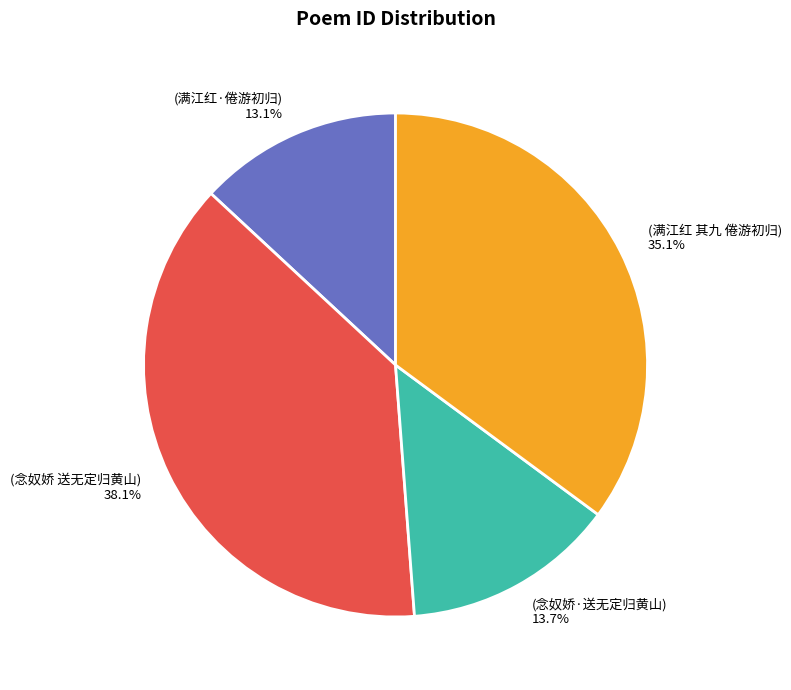

Is there a majority slice in this chart?

No